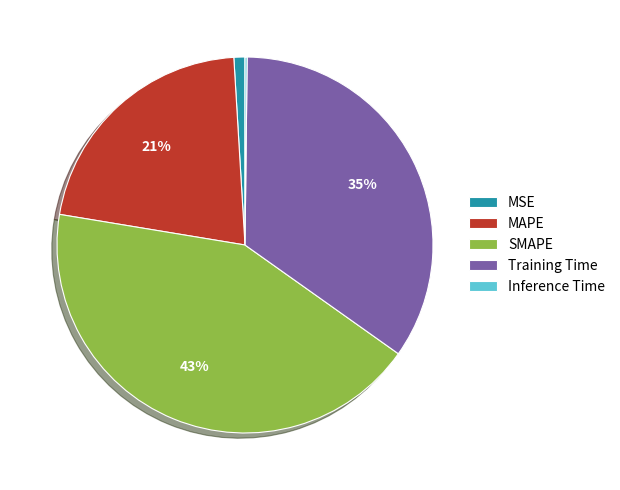

To the nearest percent, what portion does Training Time represent?

35%